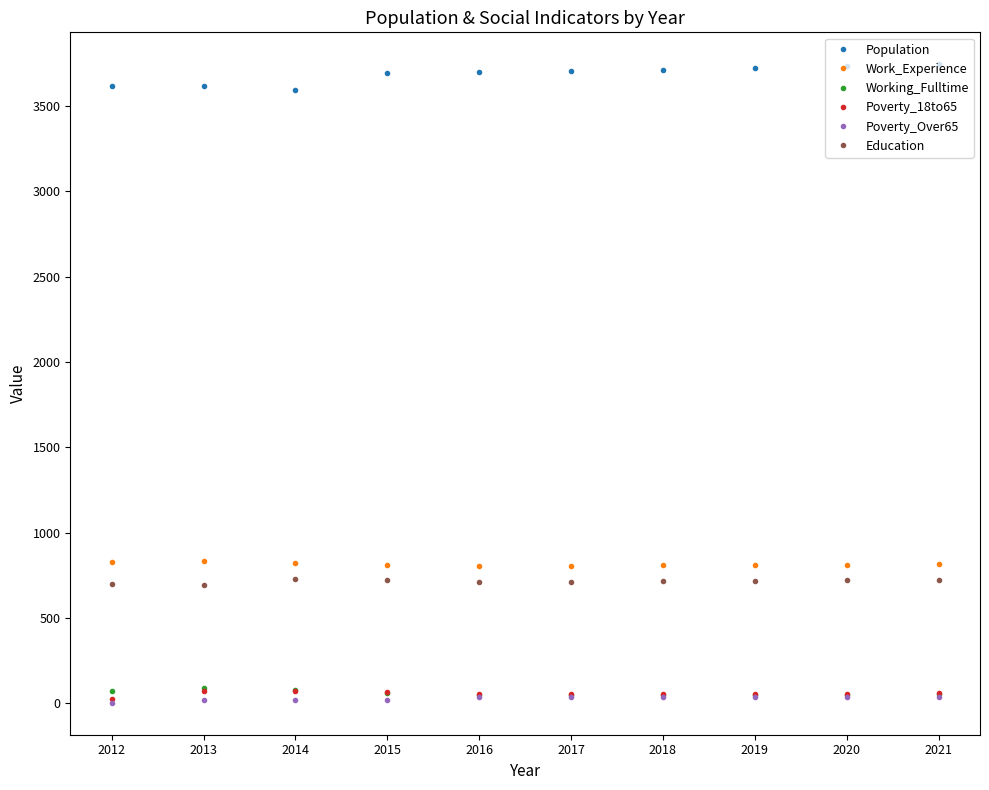

At how many categories does at least one series exceed 3088?

10